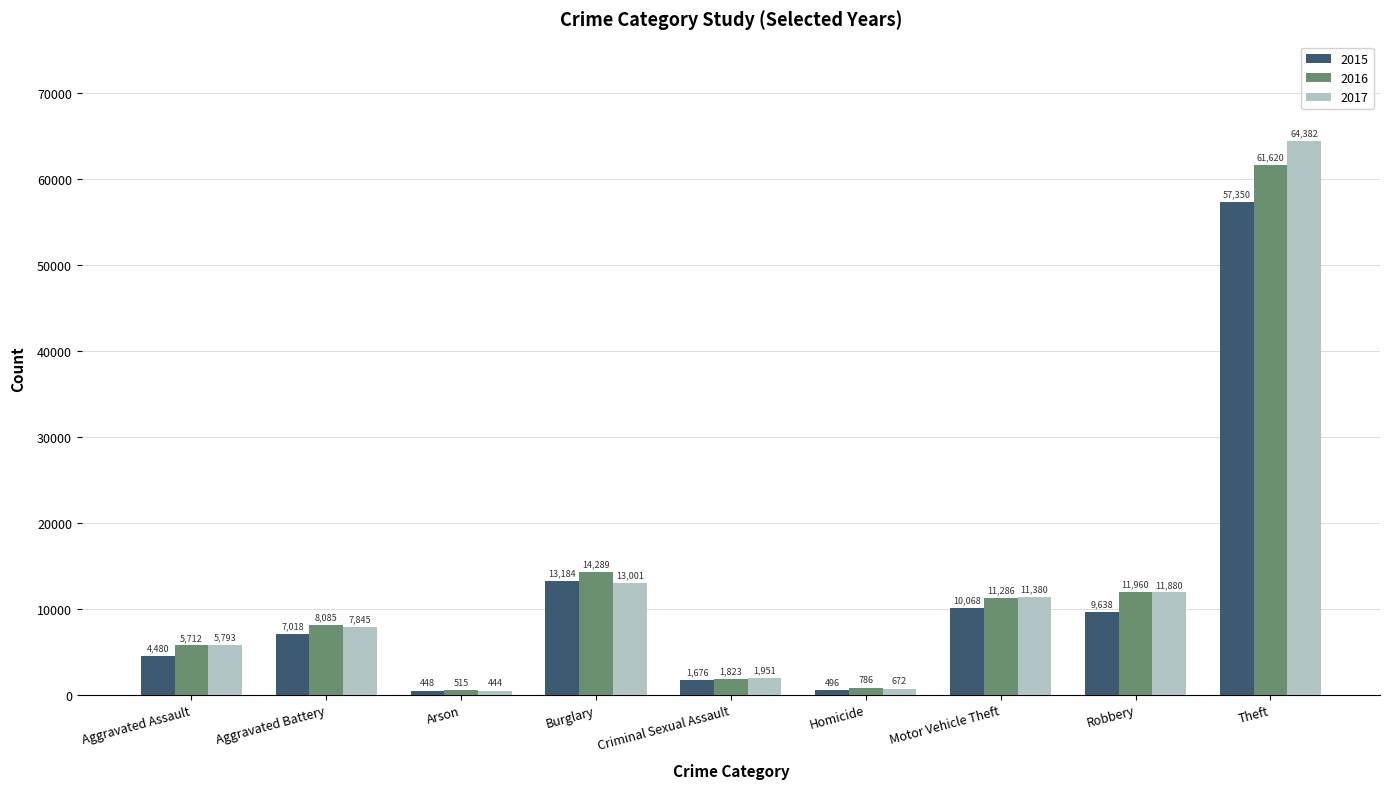

What is the difference between the maximum and second lowest values in the 2016 series?

60834